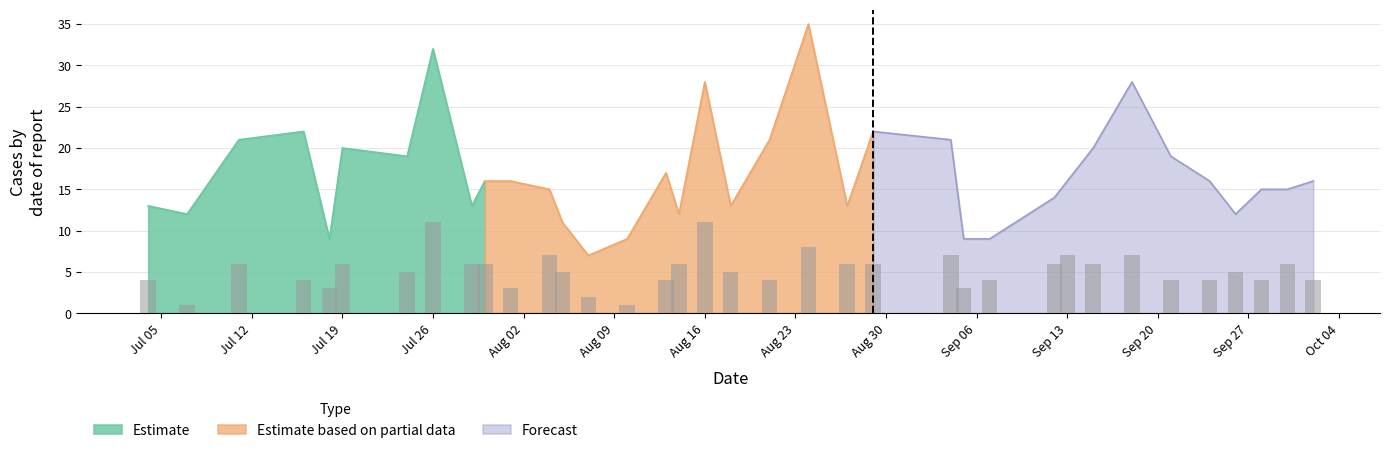

Reading right to left, extract all data points from this chart.

4	6	4	5	4	4	7	6	7	6	4	3	7	6	6	8	4	5	11	6	4	1	2	5	7	3	6	6	11	5	6	3	4	6	1	4